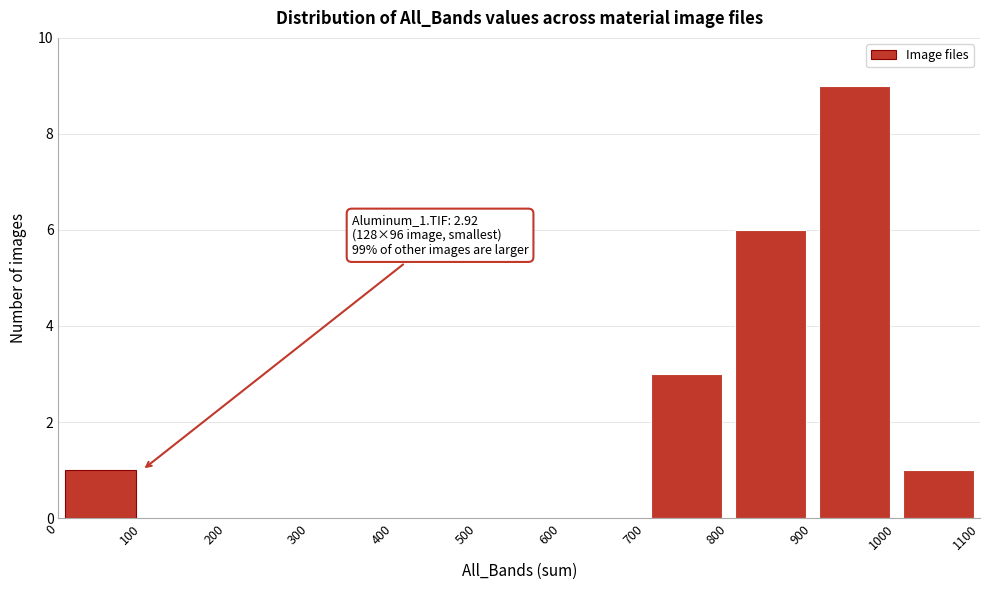

Over which range of the x-axis is the bar tallest?

900 to 1000